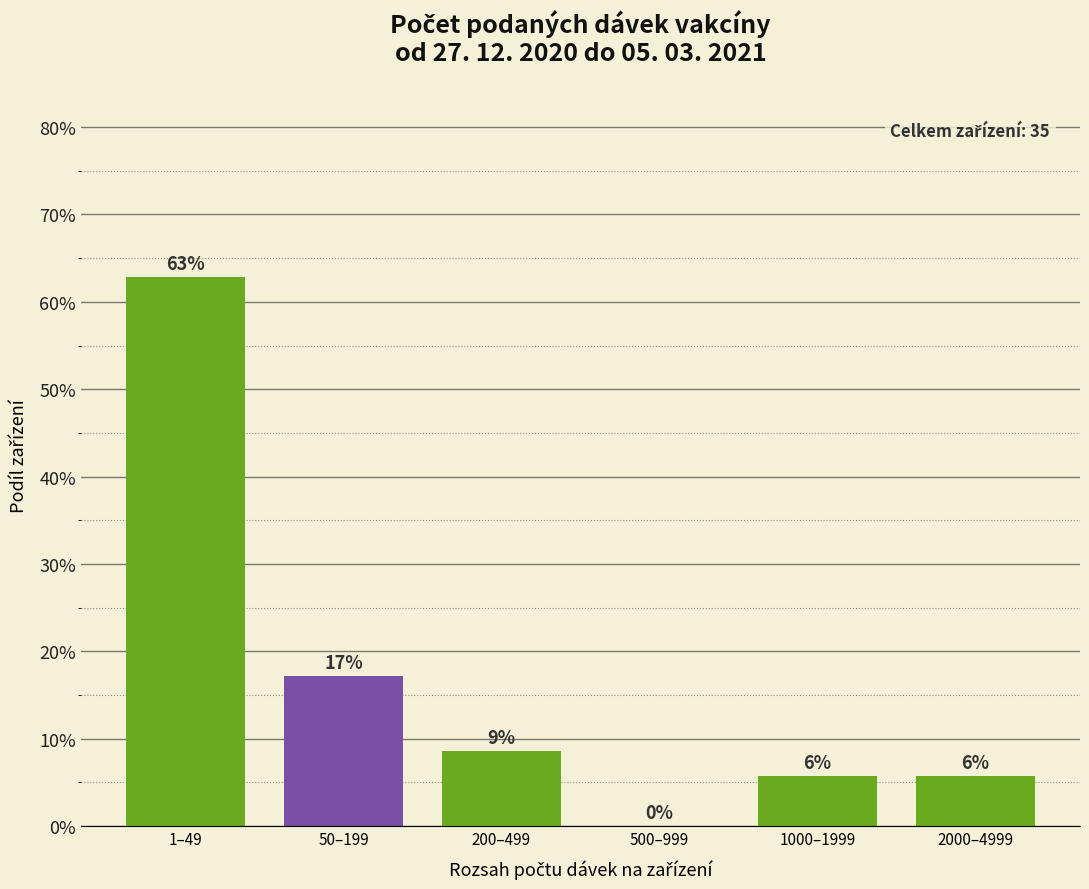

Are the bars horizontal?

No